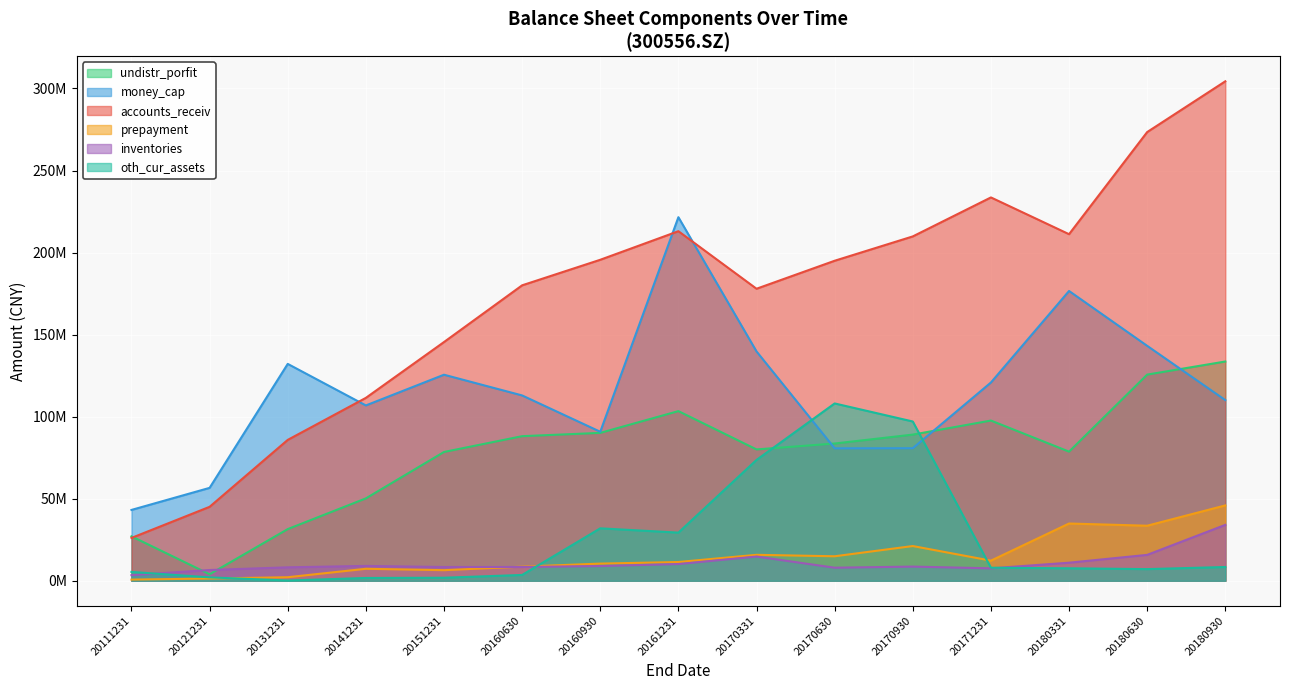

How many interior local valleys does the oth_cur_assets series have?

3